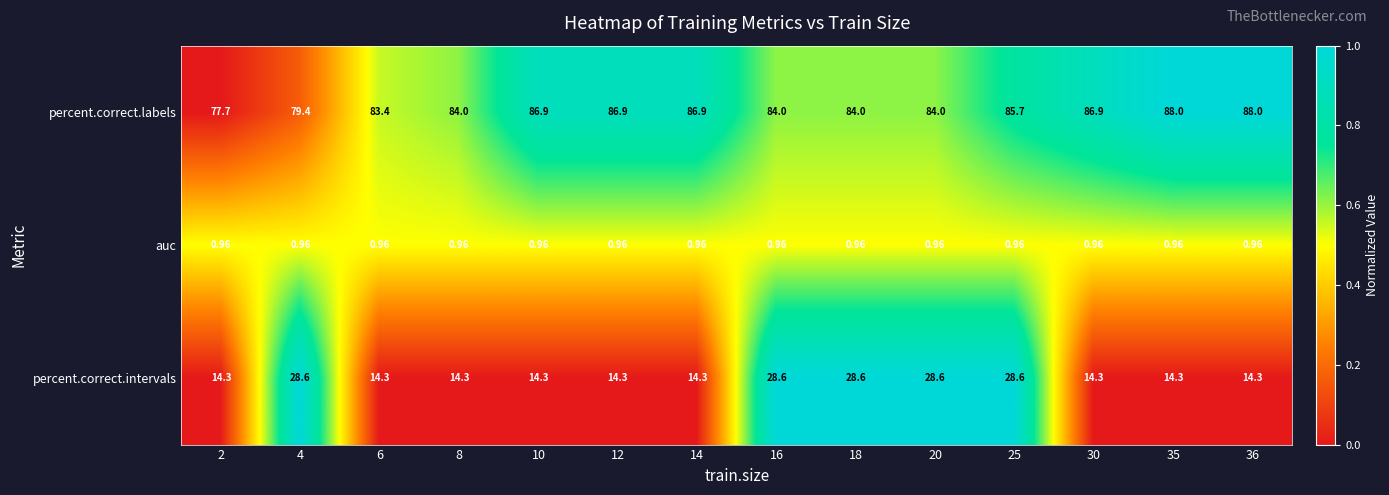

Rank the series at 16 from lowest to highest value.

auc, percent.correct.intervals, percent.correct.labels